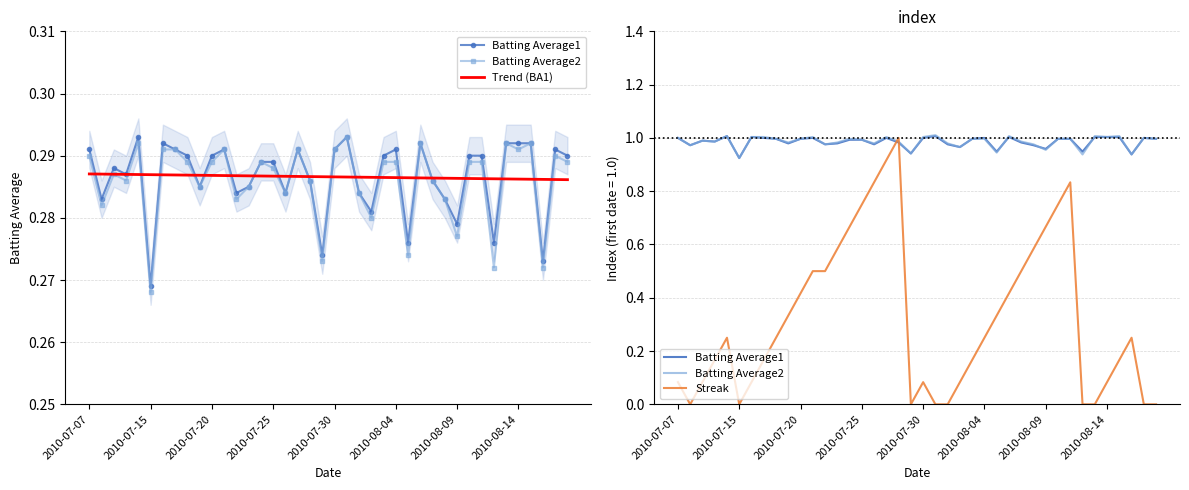

How many values in the Streak series exceed 0?

31